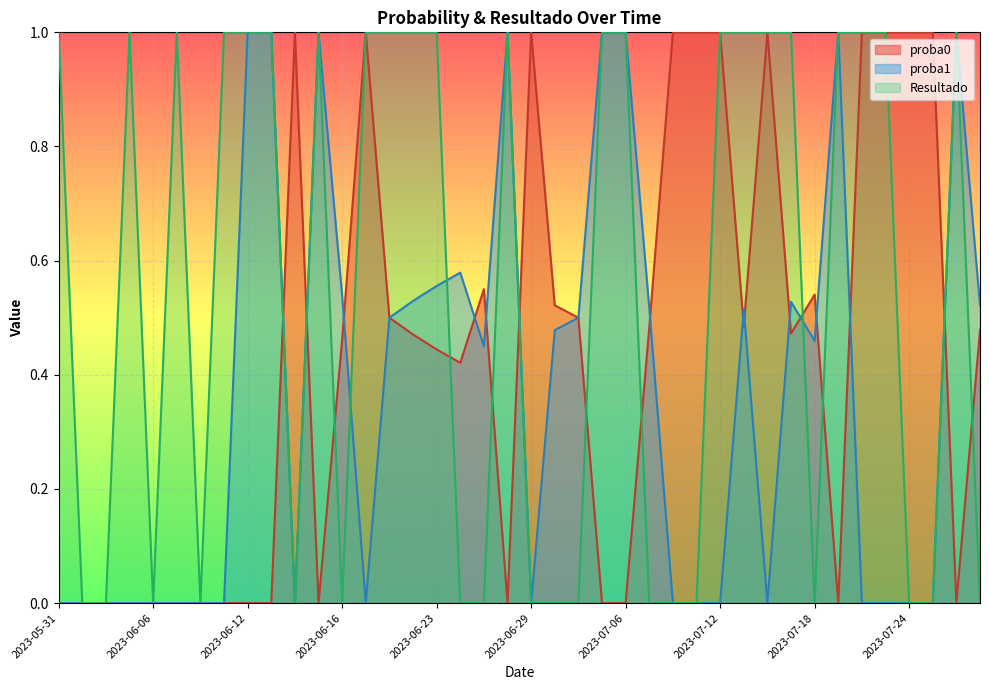

Where is the first local maximum for Resultado?

2023-06-05